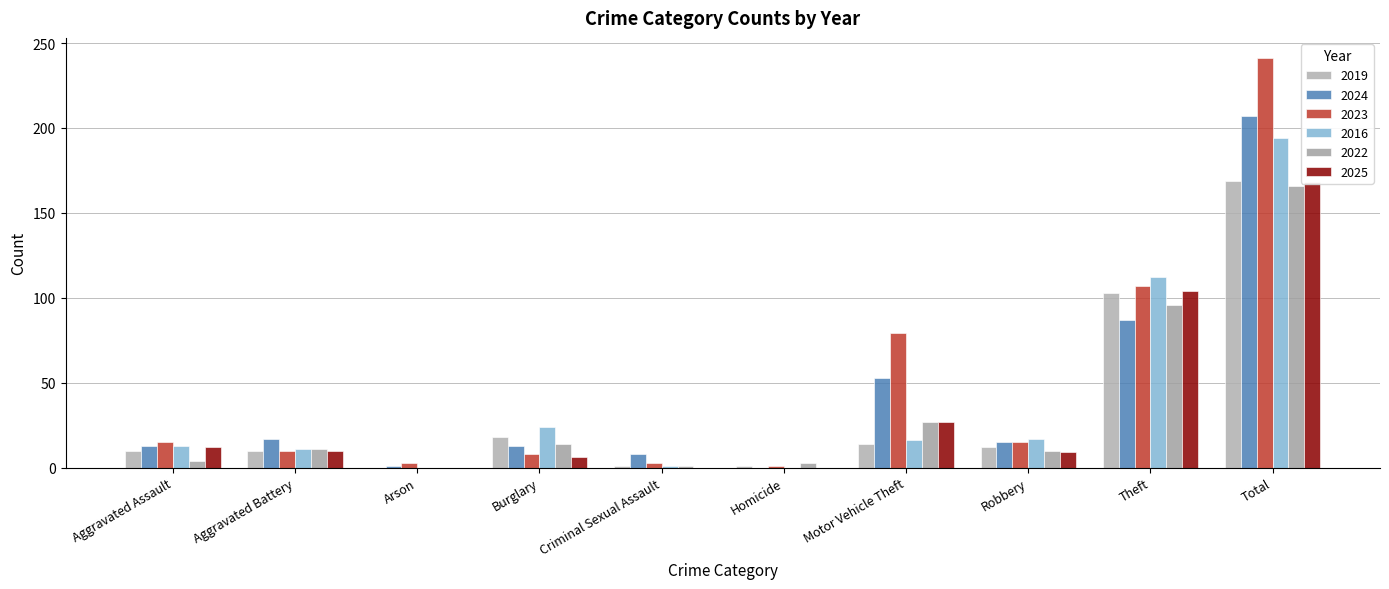

Where is 2023 nearest to the value 121?

Theft